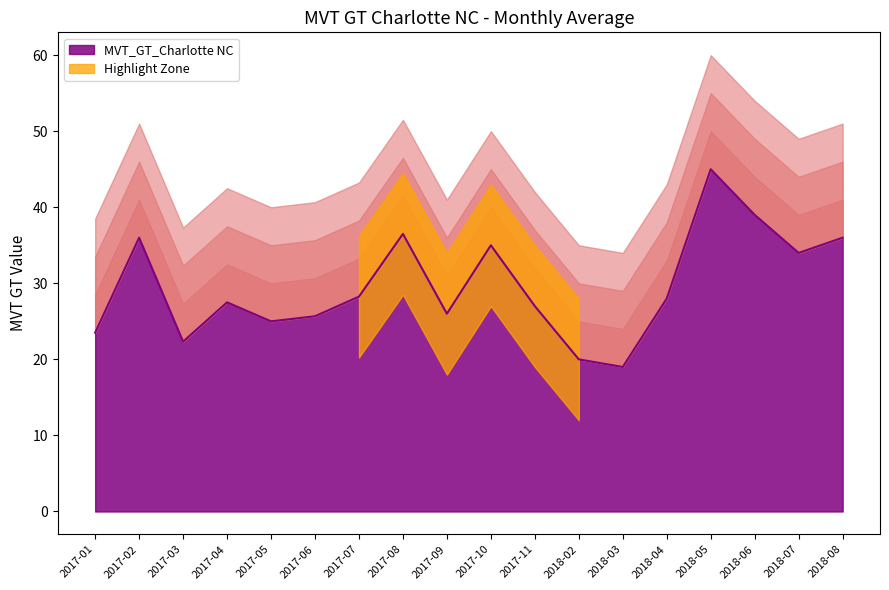

Approximately how many times larger is the value at 2018-06 compared to 2018-03?

2.1